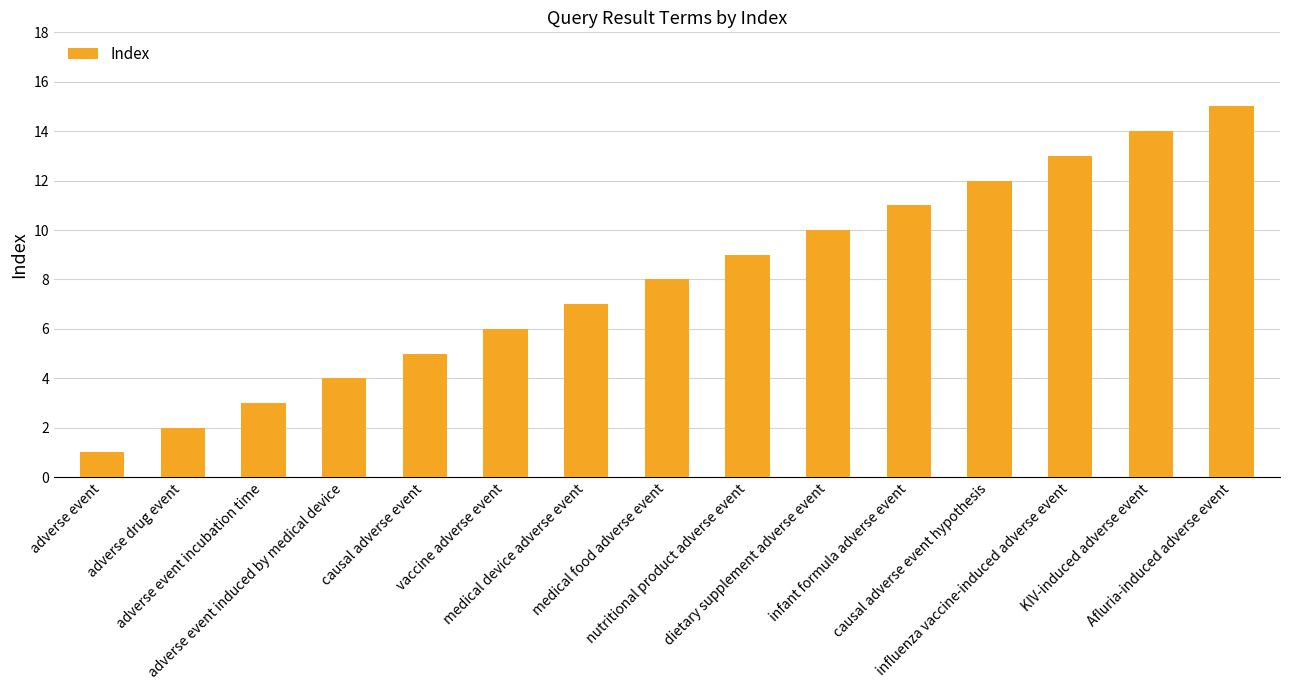

Where is the data nearest to the value 8?

medical food adverse event